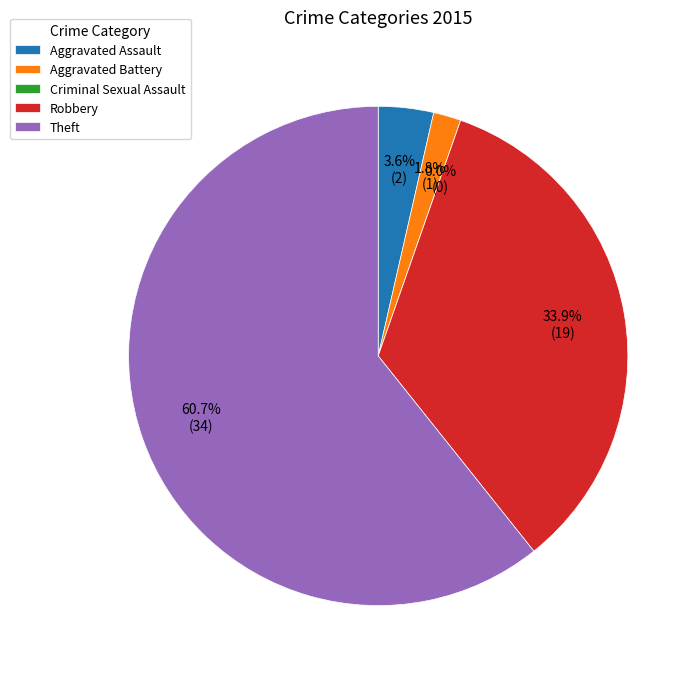

To the nearest percent, what is the combined percentage of Theft and Aggravated Assault?

64%